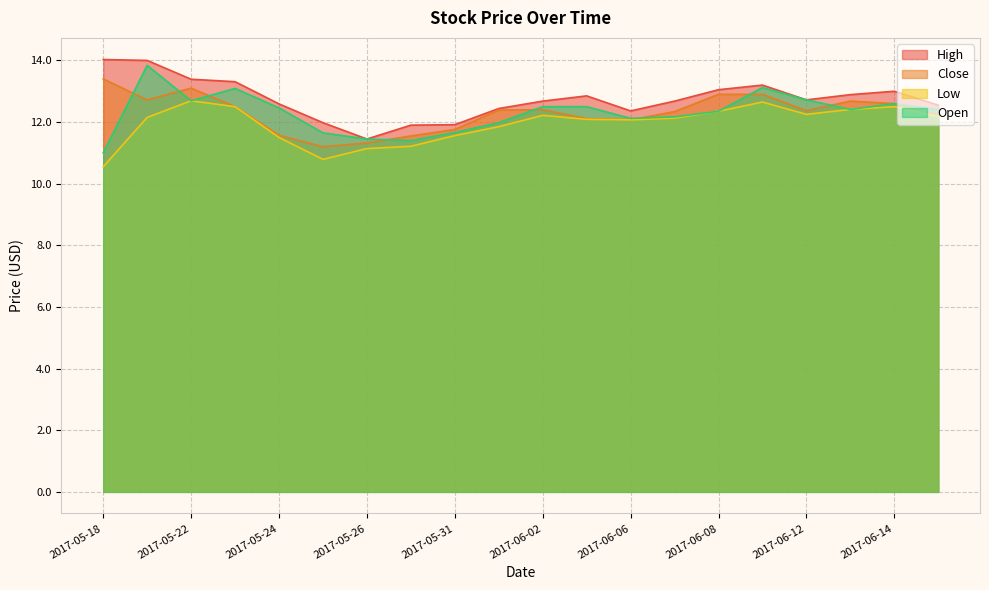

Where is Low nearest to the value 11?

2017-05-26